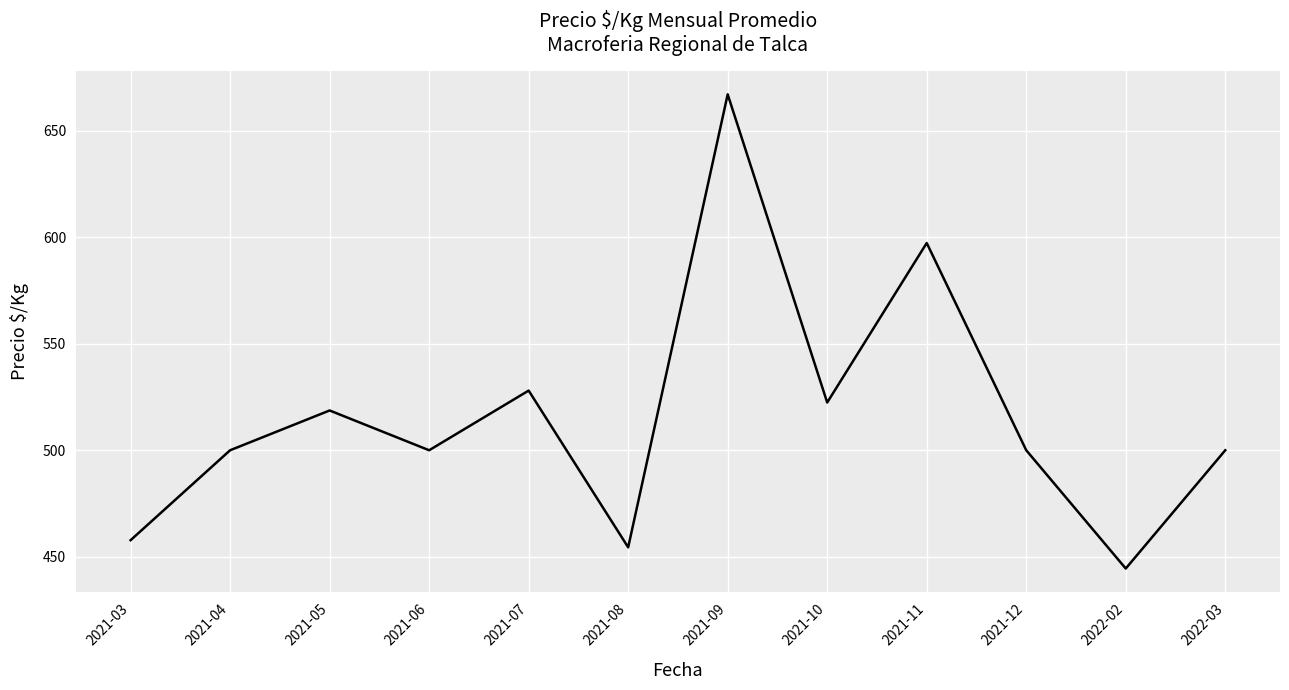

What is the smallest value displayed?

444.5